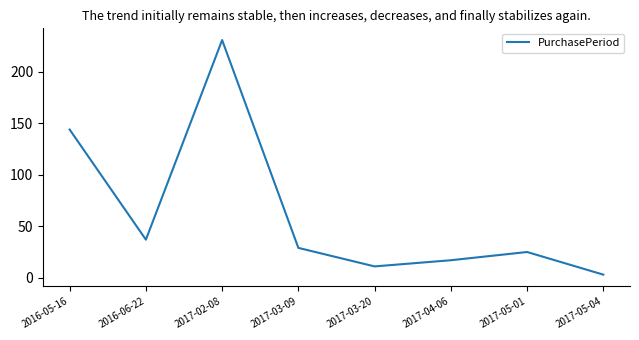

What is the sum of the values at 2017-04-06 and 2017-02-08?

248